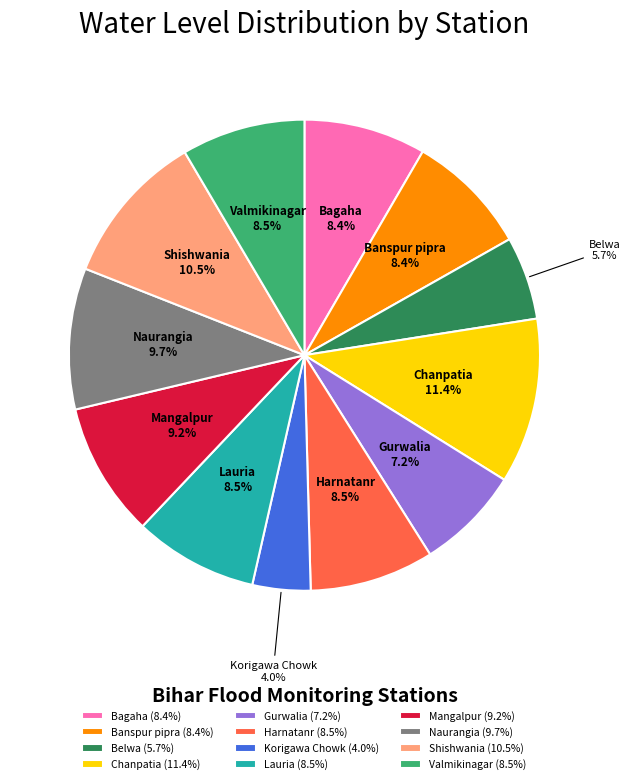

Which has a higher value, Chanpatia or Korigawa Chowk?

Chanpatia